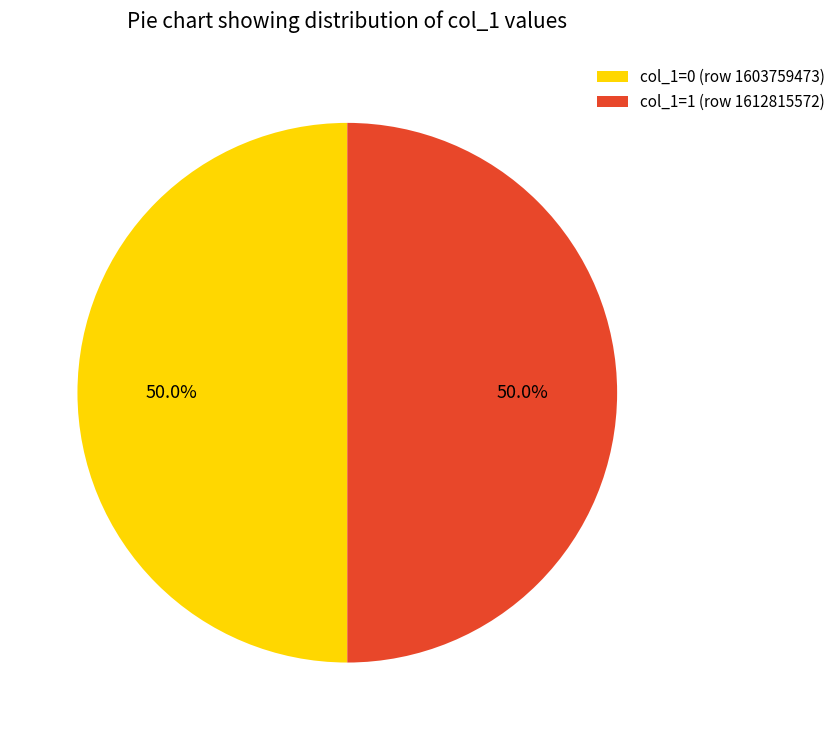

Is the sum of col_1=0 (row 1603759473) and col_1=1 (row 1612815572) greater than half?

Yes